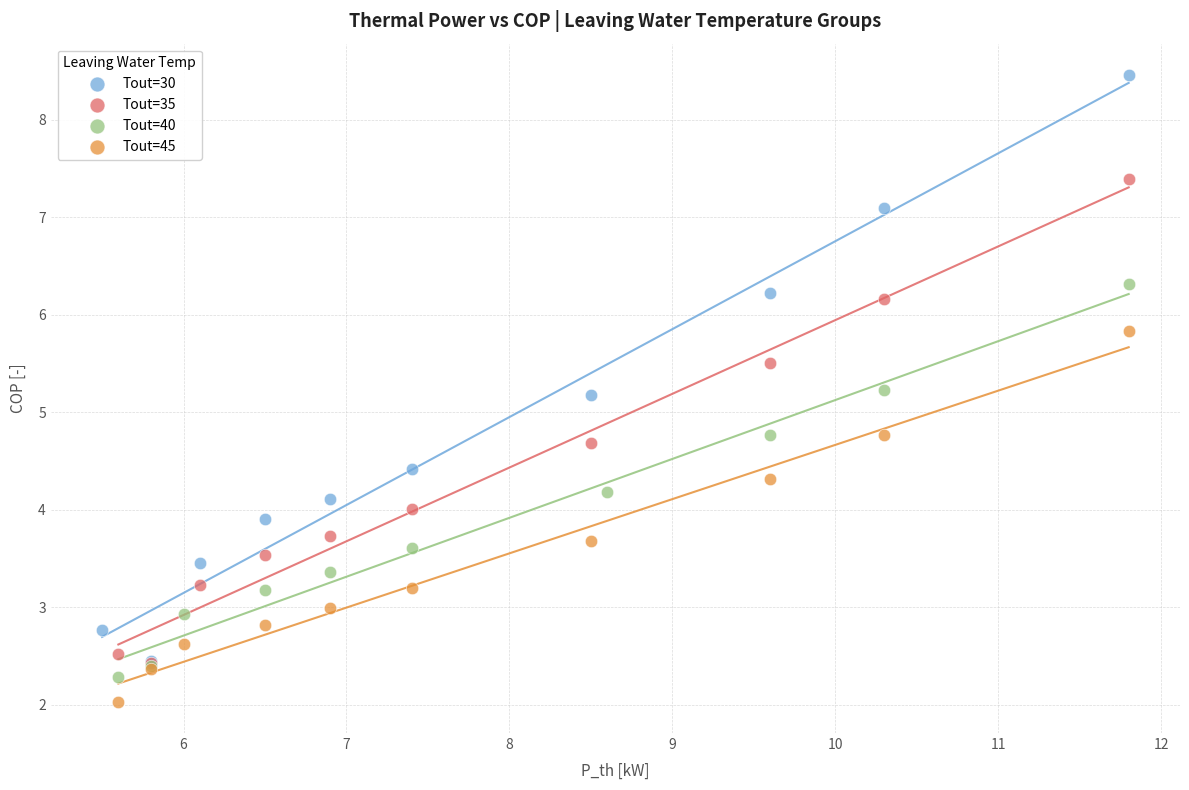

Which series has the widest spread of Y values?

Tout=30